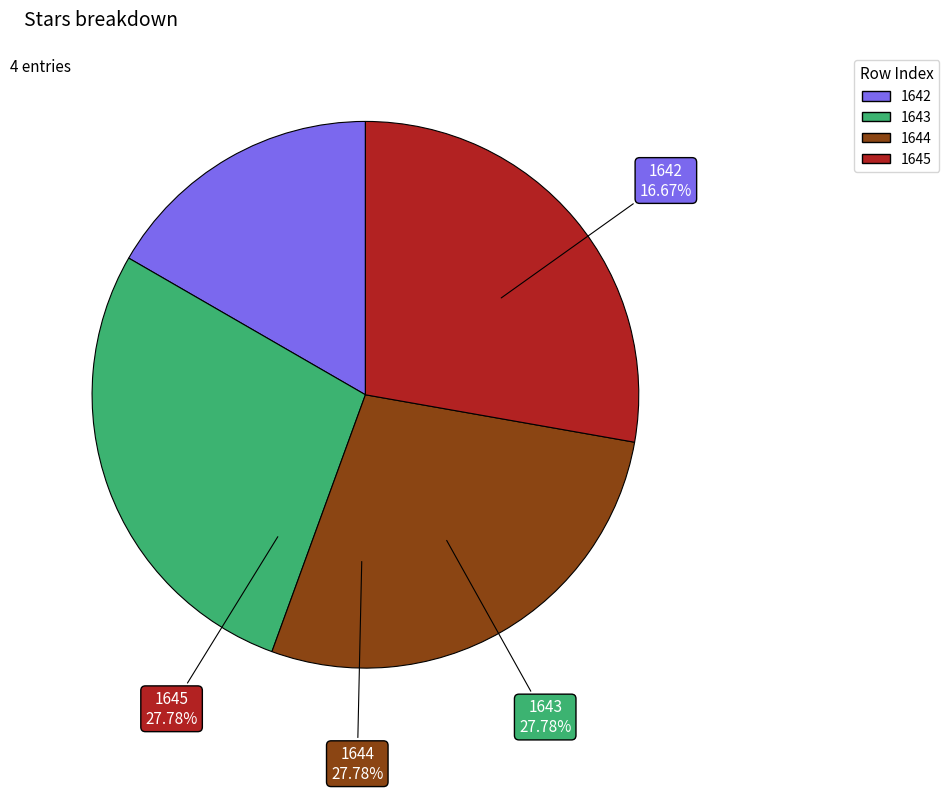

Does 1642 represent more than half of the total?

No